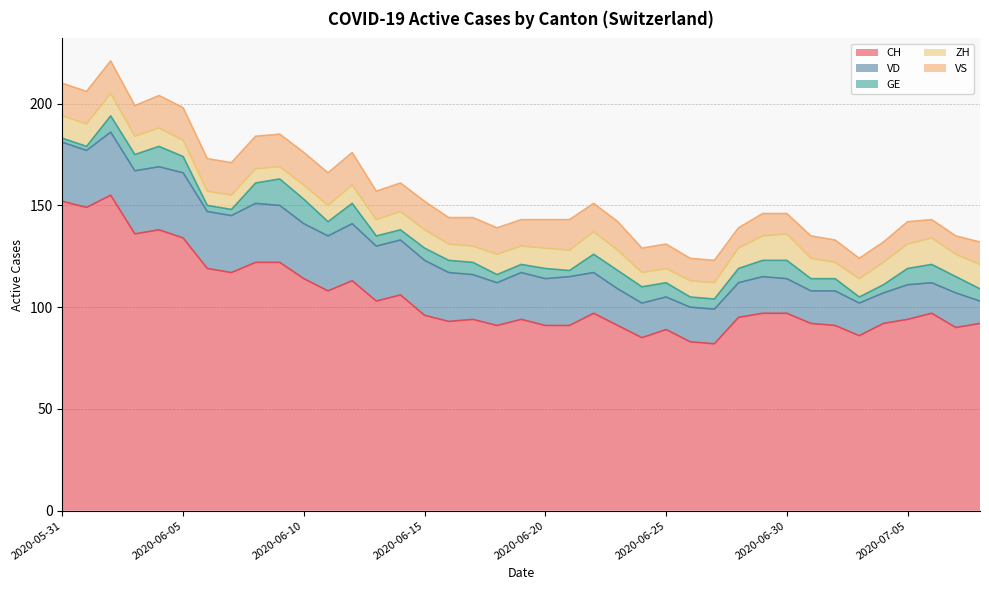

Is the value of CH at 2020-06-12 greater than the value of ZH at 2020-06-03?

Yes